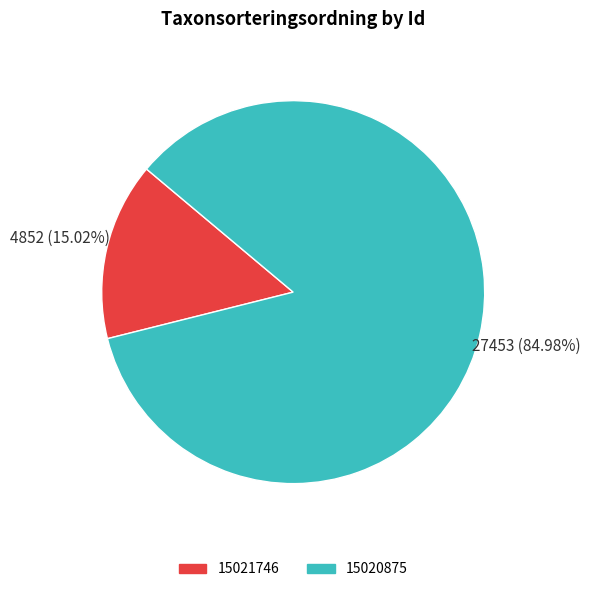

To the nearest percent, what is the average slice percentage?

50%